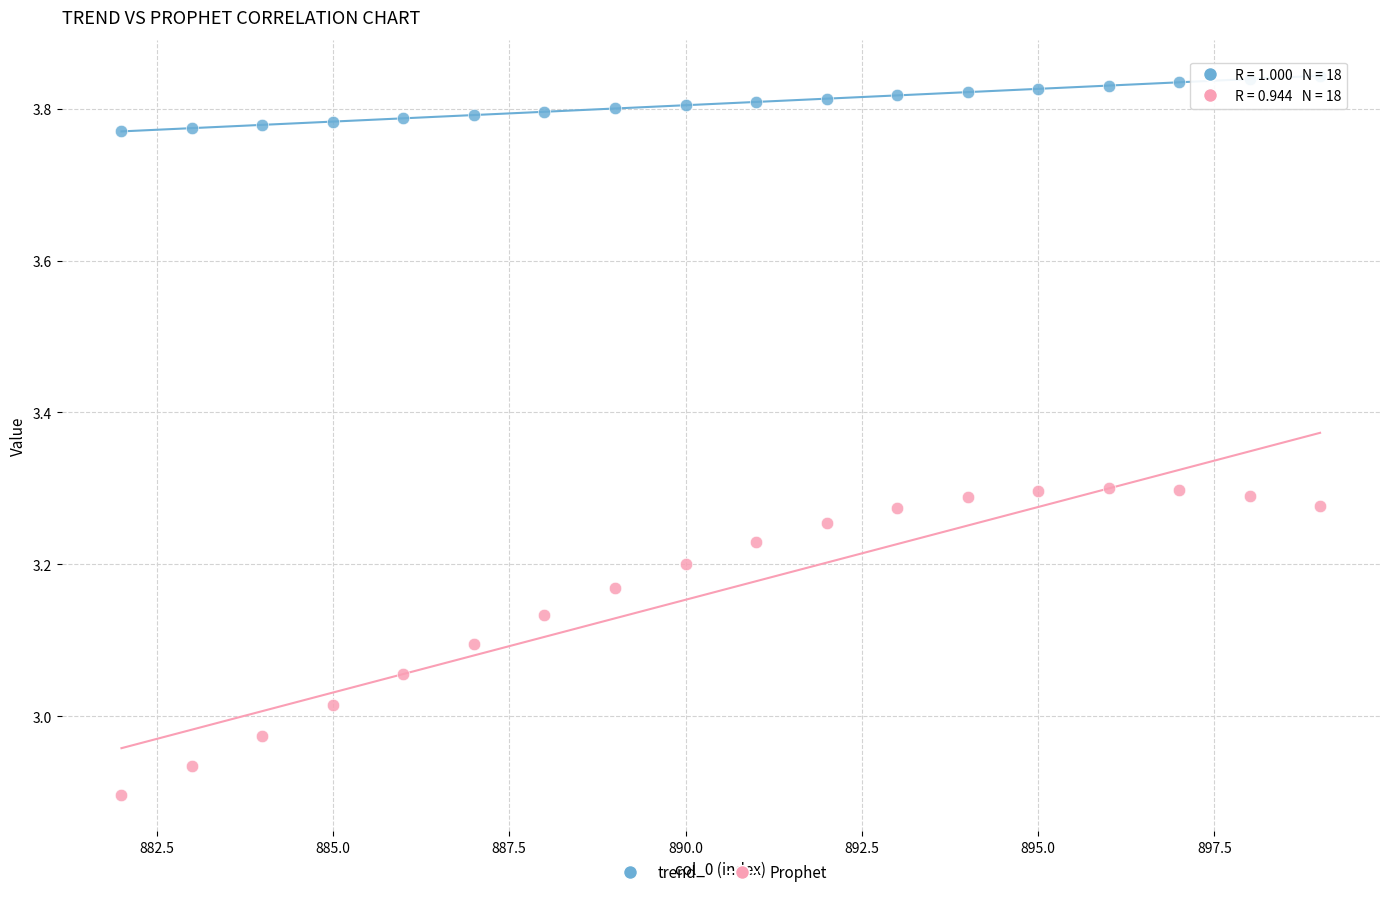

Which series reaches the maximum Y coordinate?

trend